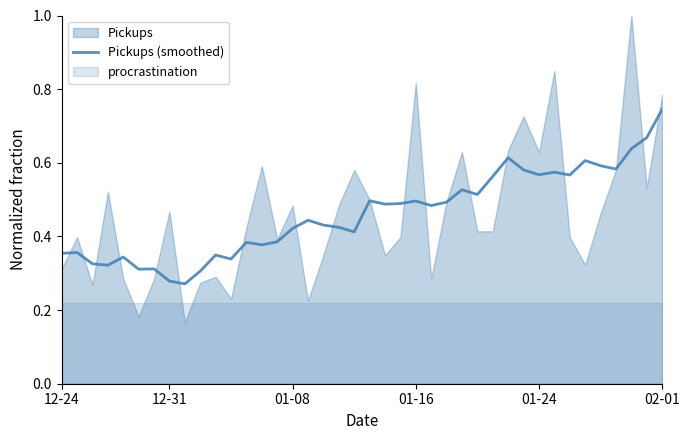

At which label does Pickups (smoothed) reach its peak?

02-01